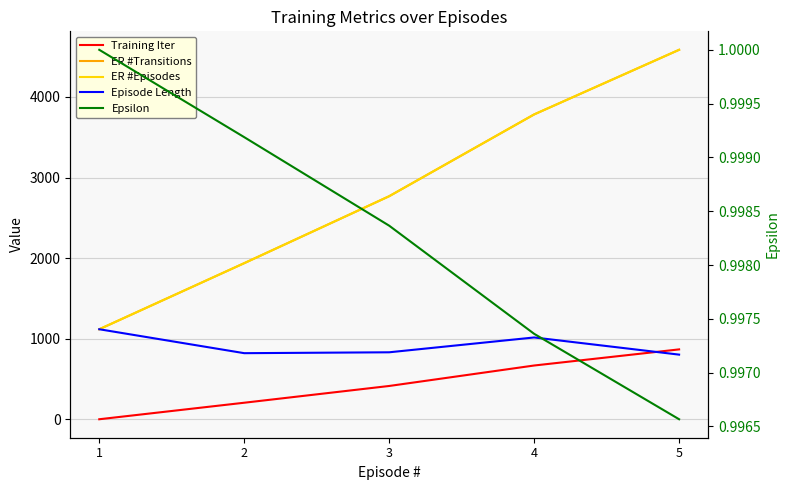

True or false: ER #Episodes and Epsilon intersect in this chart.

False